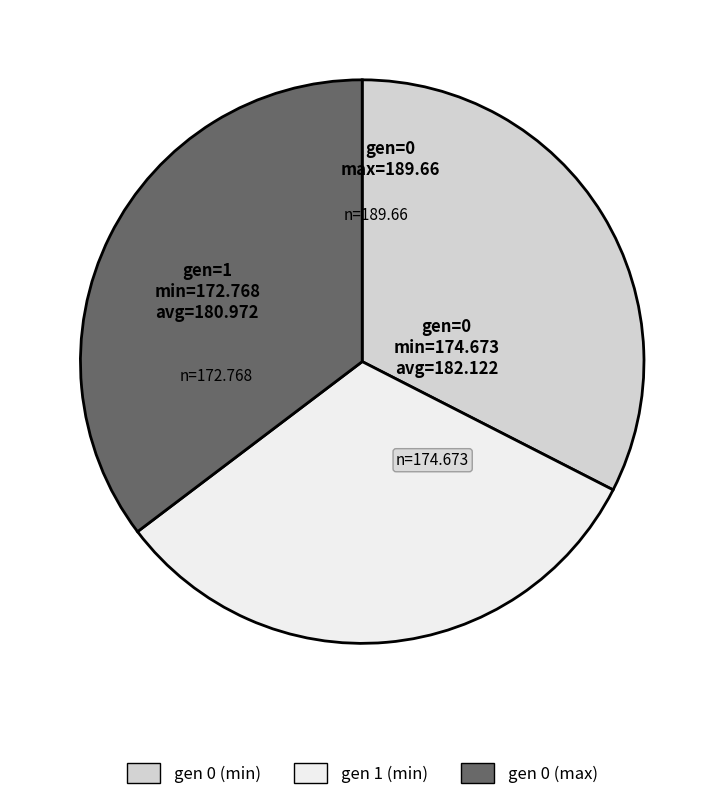

Is there any slice that represents more than half of the pie?

No